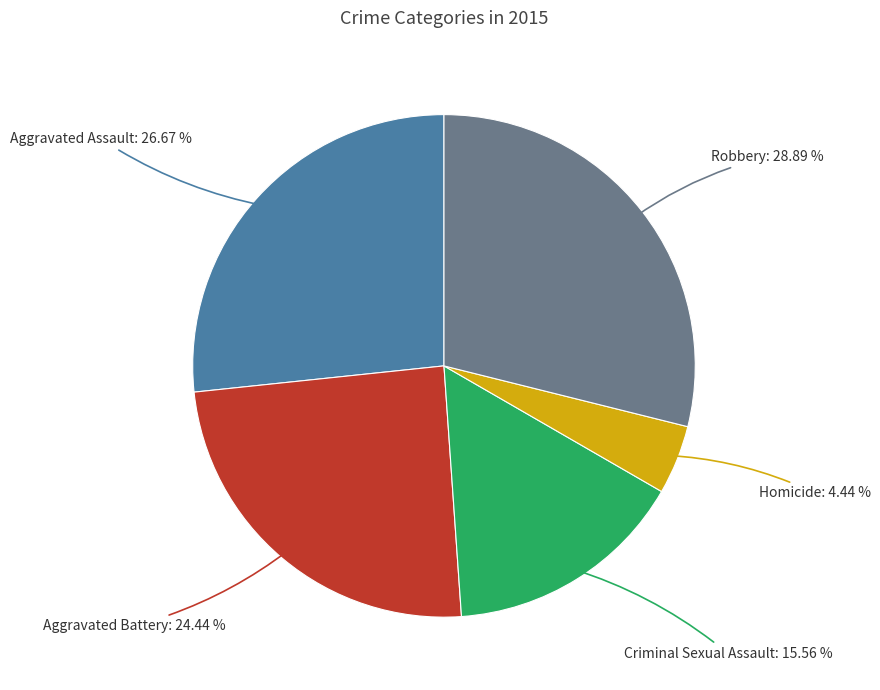

Does any single category account for the majority?

No